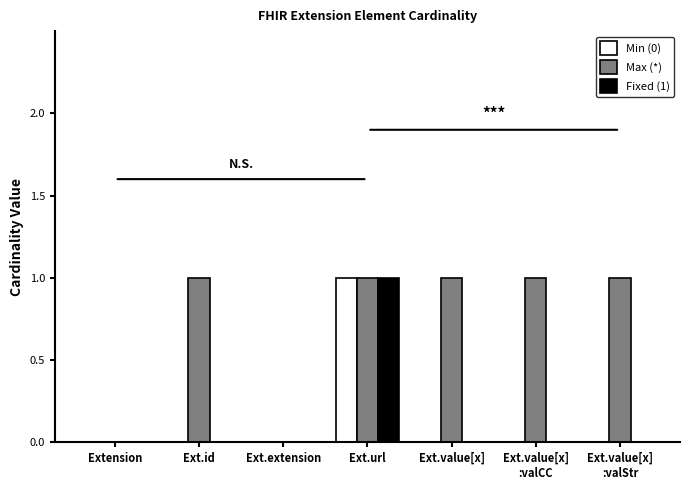

Reading left to right, transcribe all the data shown in this chart.

Min (0): Extension=0	Ext.id=0	Ext.extension=0	Ext.url=1	Ext.value[x]=0	Ext.value[x]
:valCC=0	Ext.value[x]
:valStr=0
Max (*): Extension=0	Ext.id=1	Ext.extension=0	Ext.url=1	Ext.value[x]=1	Ext.value[x]
:valCC=1	Ext.value[x]
:valStr=1
Fixed (1): Extension=0	Ext.id=0	Ext.extension=0	Ext.url=1	Ext.value[x]=0	Ext.value[x]
:valCC=0	Ext.value[x]
:valStr=0